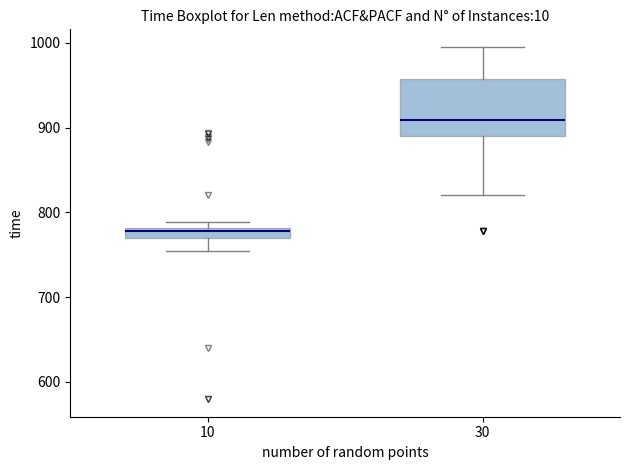

Which box has the highest median line?

30